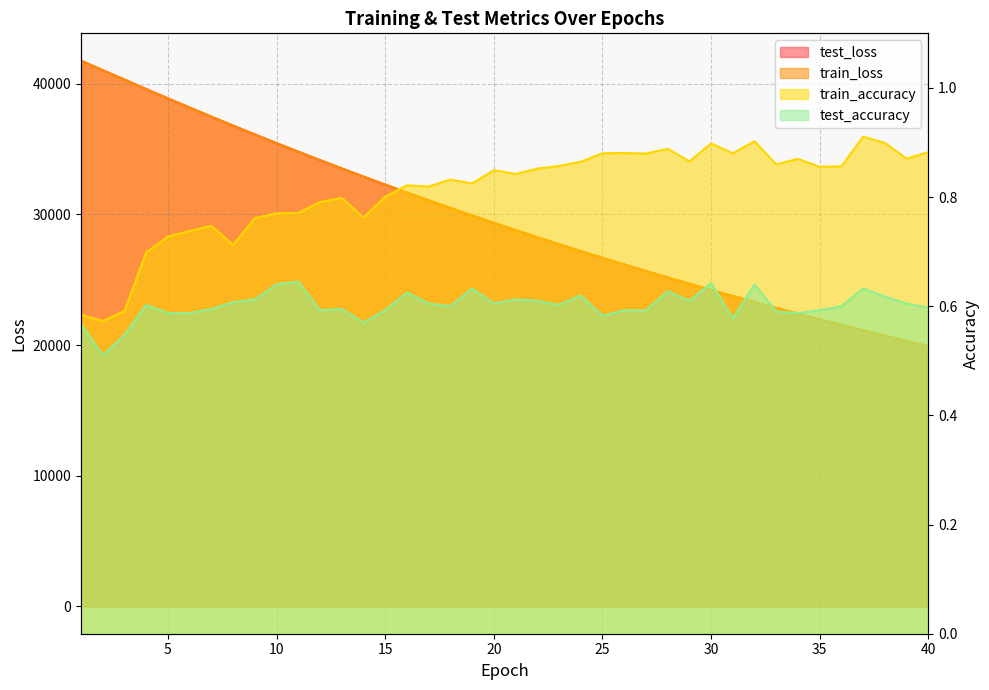

Between 9 and 26, which is larger?

9